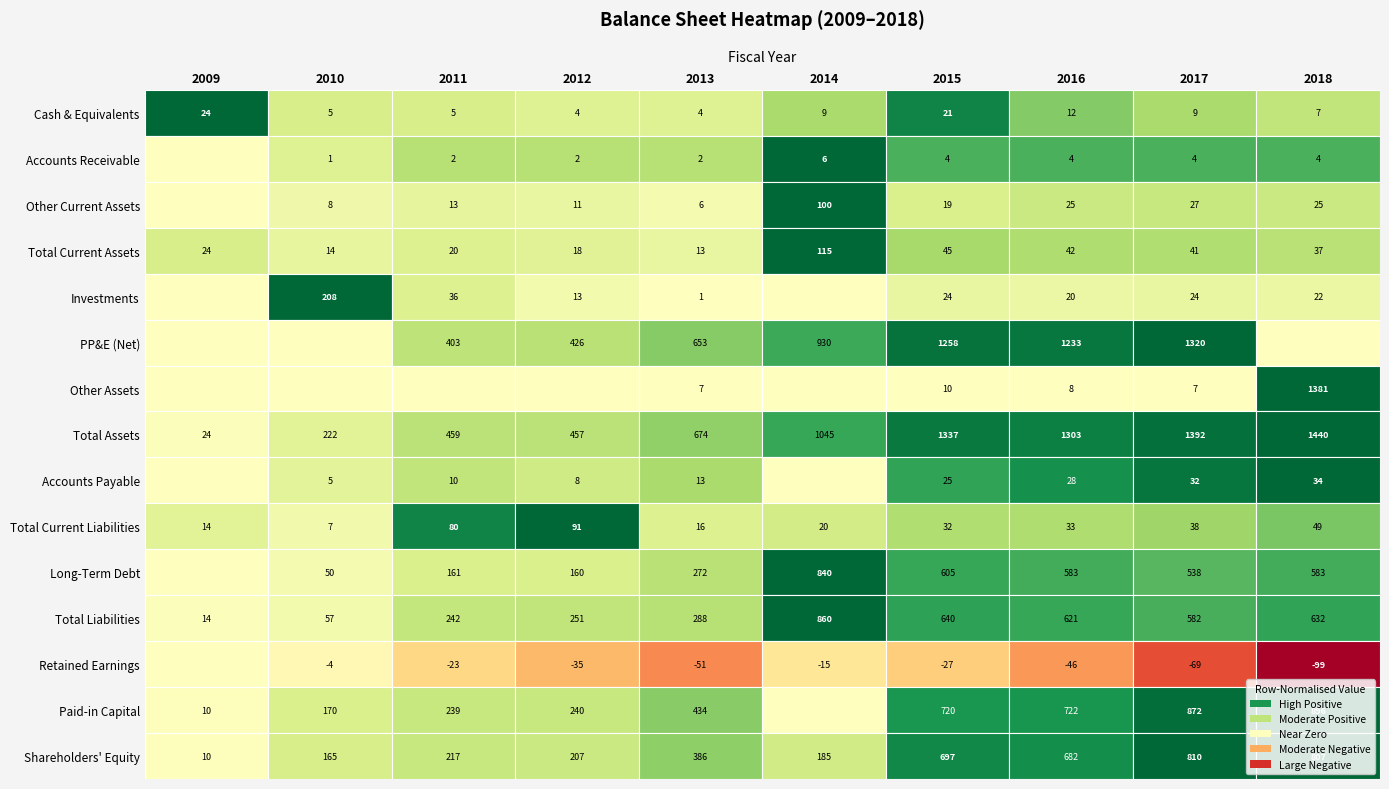

What is the total value across all series at 6?

5410